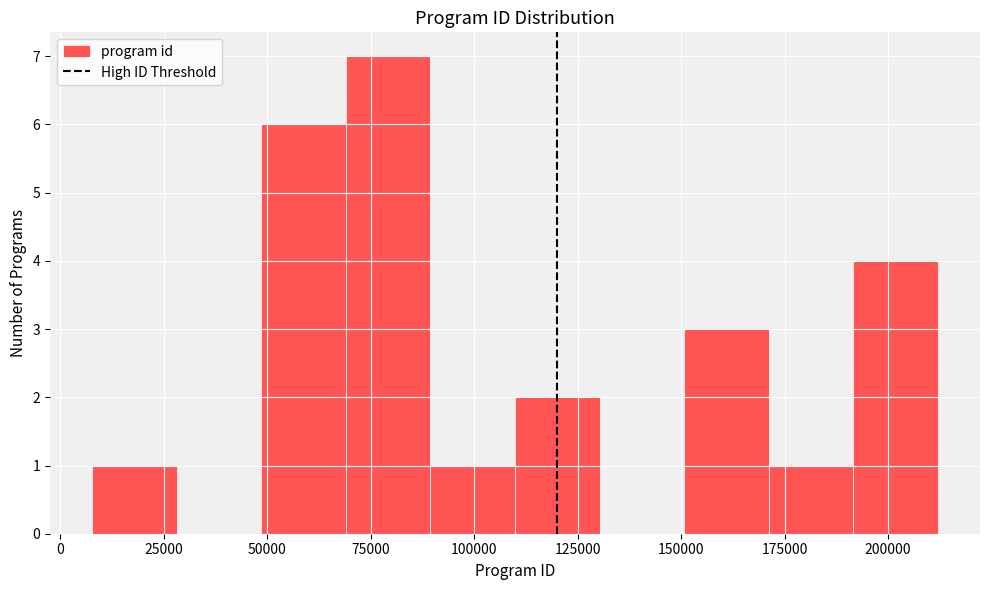

Over which range of the x-axis is the bar tallest?

70000 to 90000